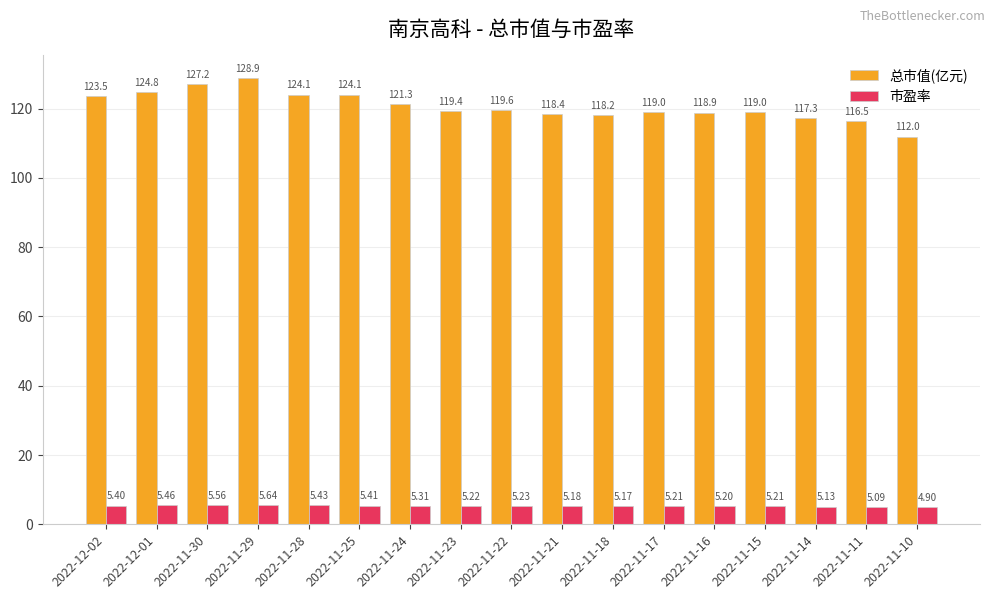

Rank the series by their maximum value, from lowest to highest.

市盈率, 总市值(亿元)